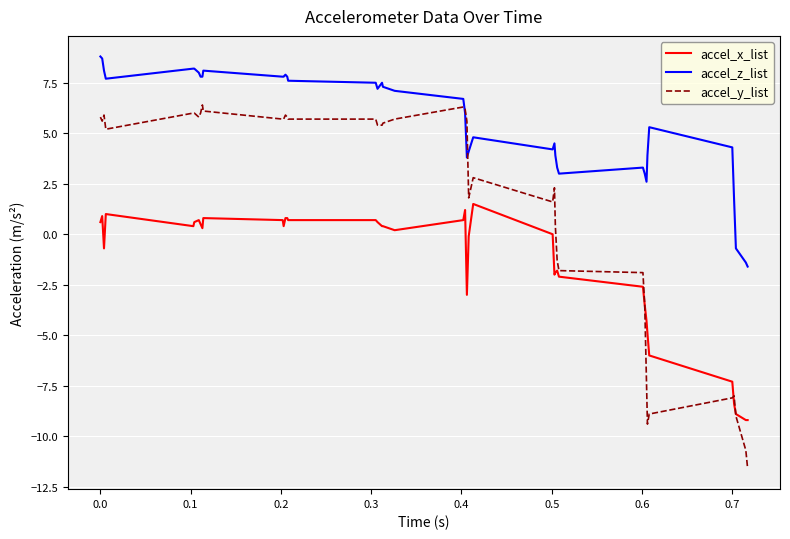

How many lines are shown in the chart?

3